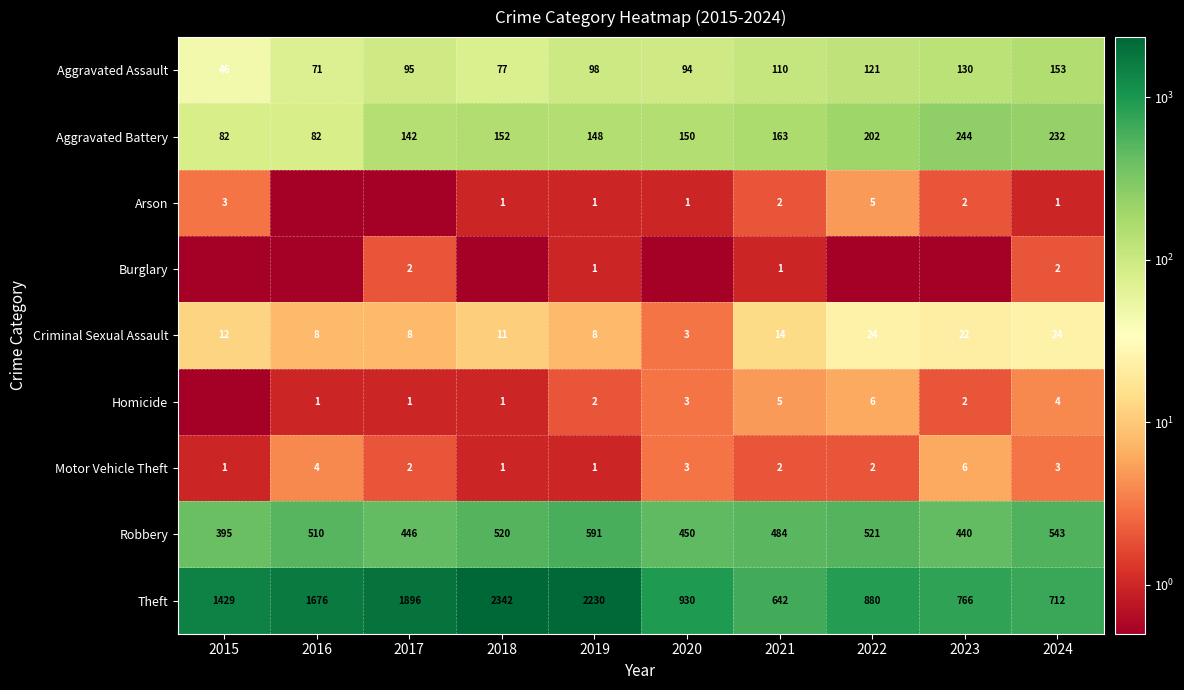

Is it true that Motor Vehicle Theft equals 3.0 at 2020?

True